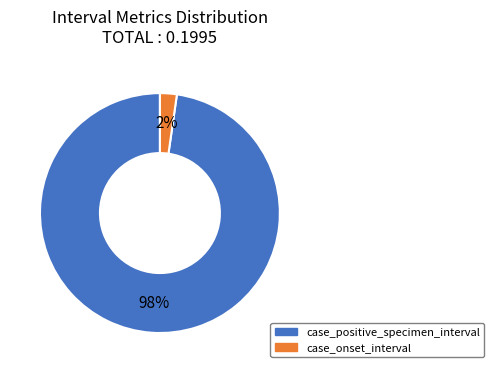

What is the largest slice in the pie chart?

case_positive_specimen_interval